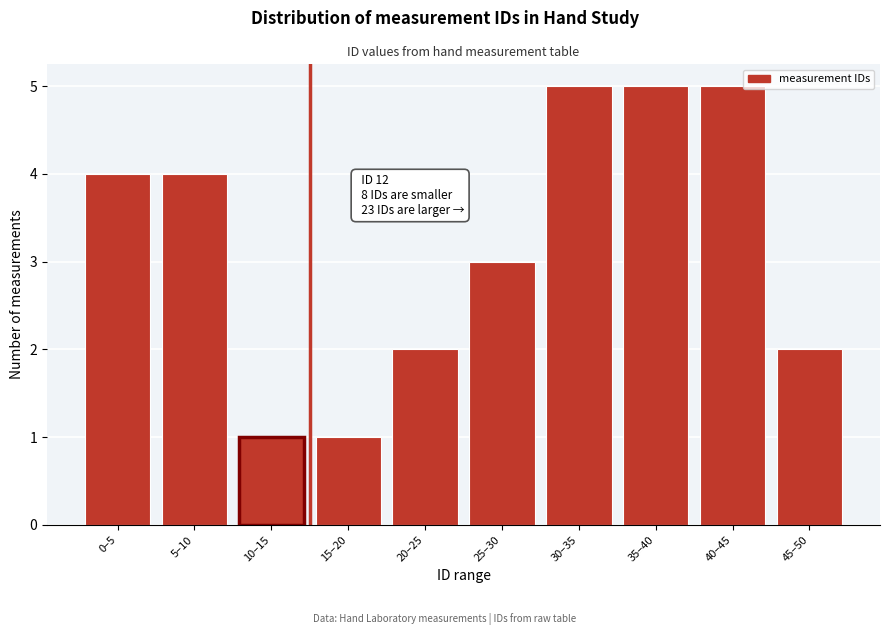

Reading left to right, extract all data points from this chart.

4	4	1	1	2	3	5	5	5	2